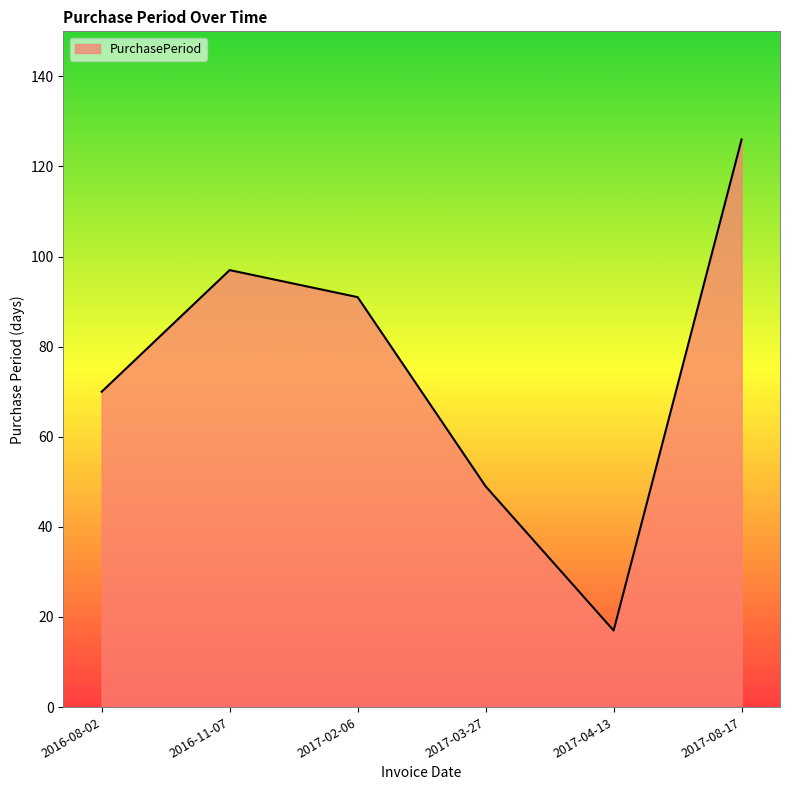

At which category does the data reach its first local valley?

2017-04-13